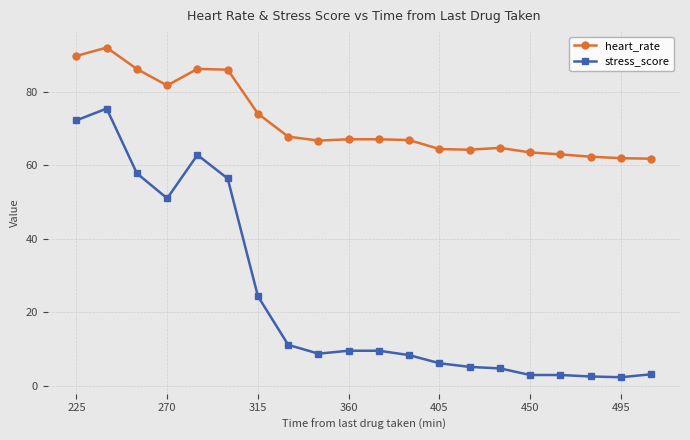

Rank the series by their average value, from lowest to highest.

stress_score, heart_rate